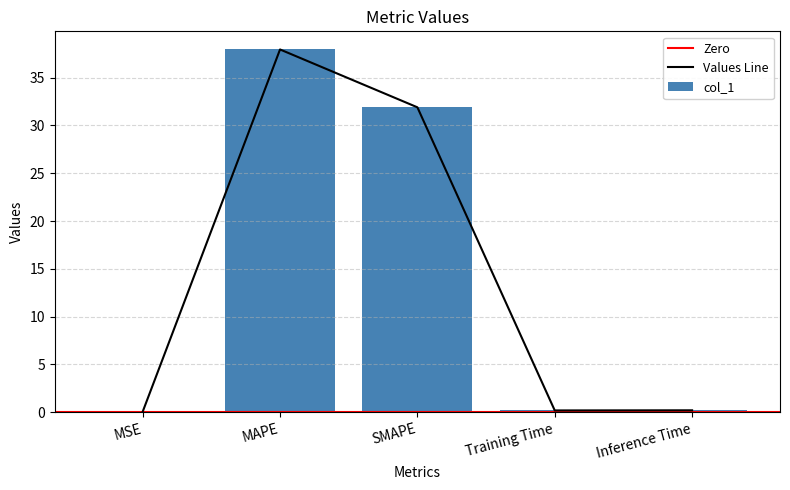

Reading left to right, what are all the values shown in this chart?

0.0	38.0	31.9	0.2	0.2